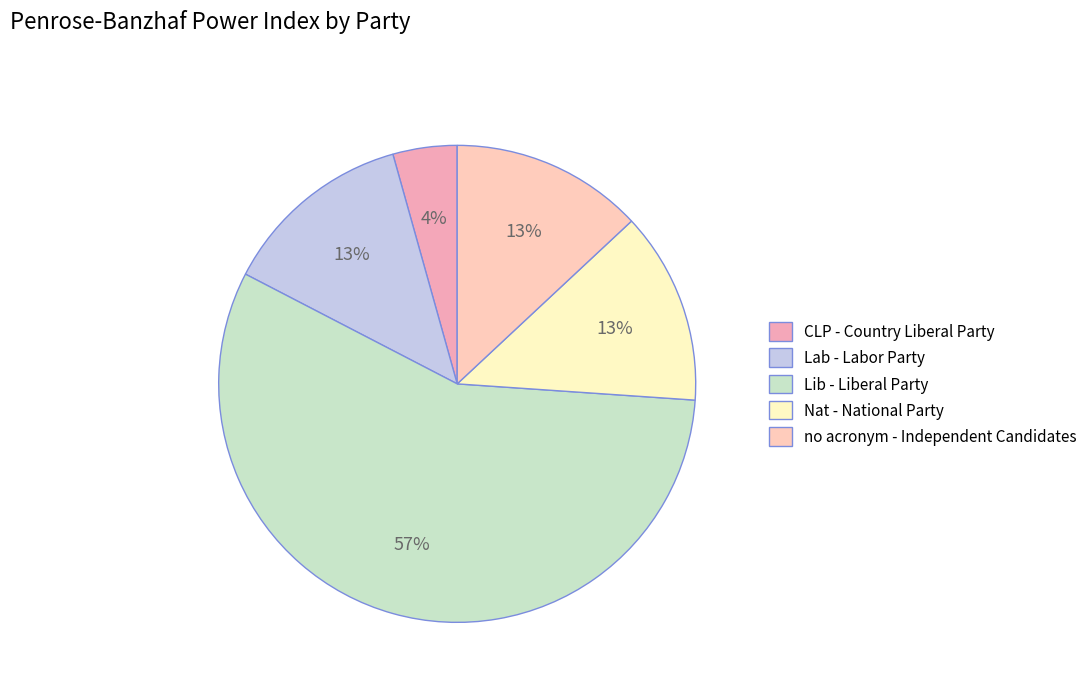

To the nearest percent, what is the average slice percentage?

20%